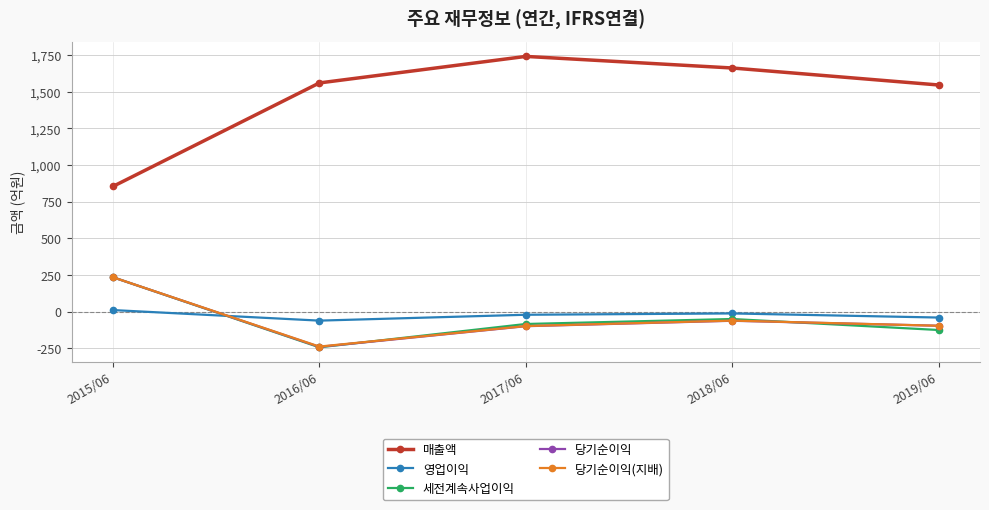

At which label is 세전계속사업이익 closest to -4?

2018/06